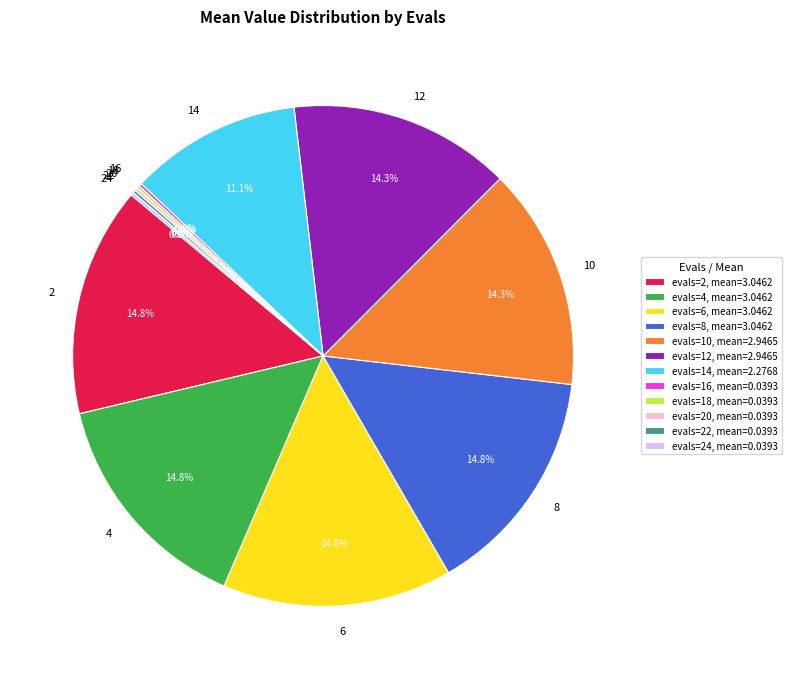

What is the total percentage of 4 and 6?

29.6%